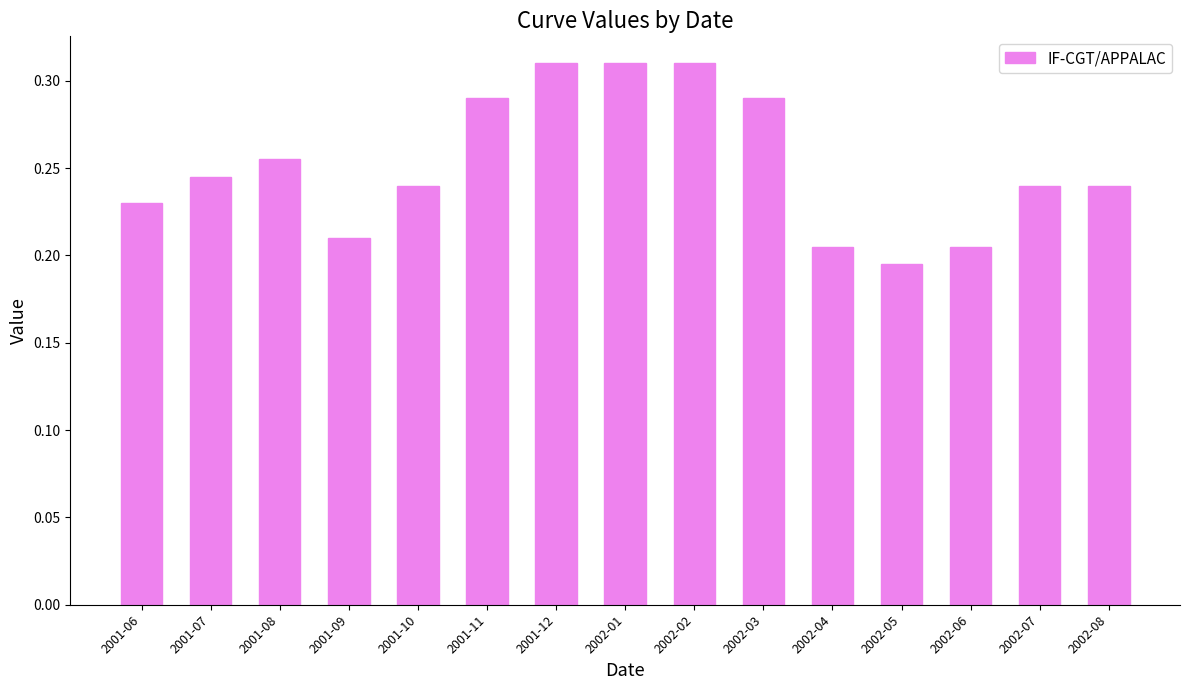

Which label corresponds to the smallest value in the chart?

2002-05